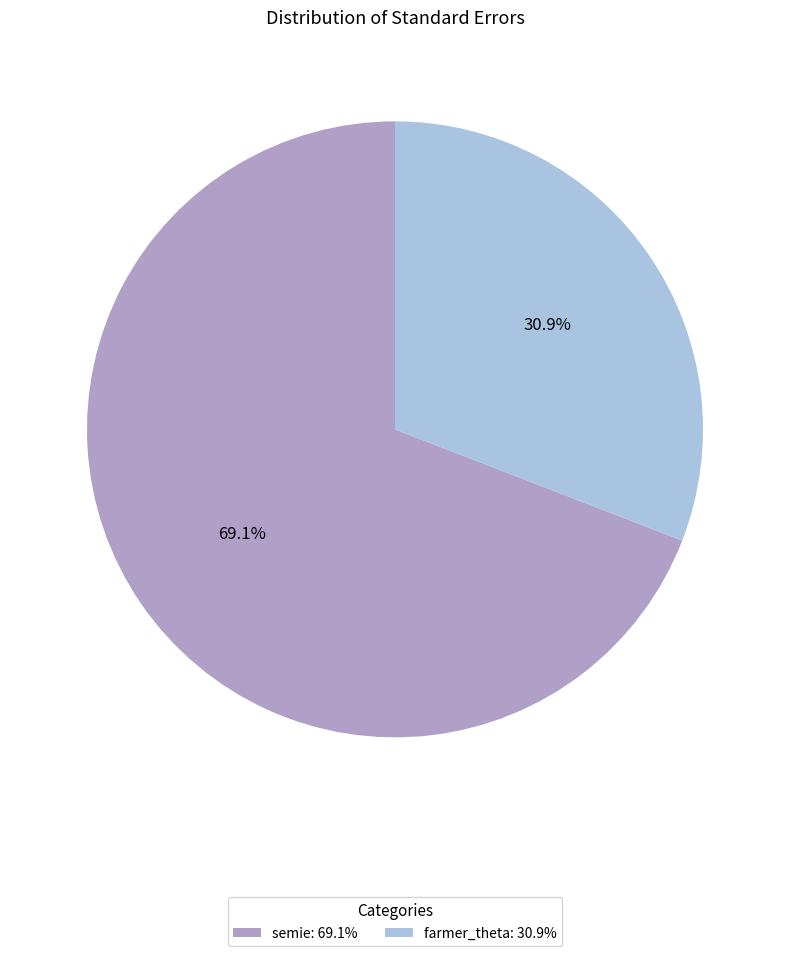

Is the sum of semie and farmer_theta greater than half?

Yes